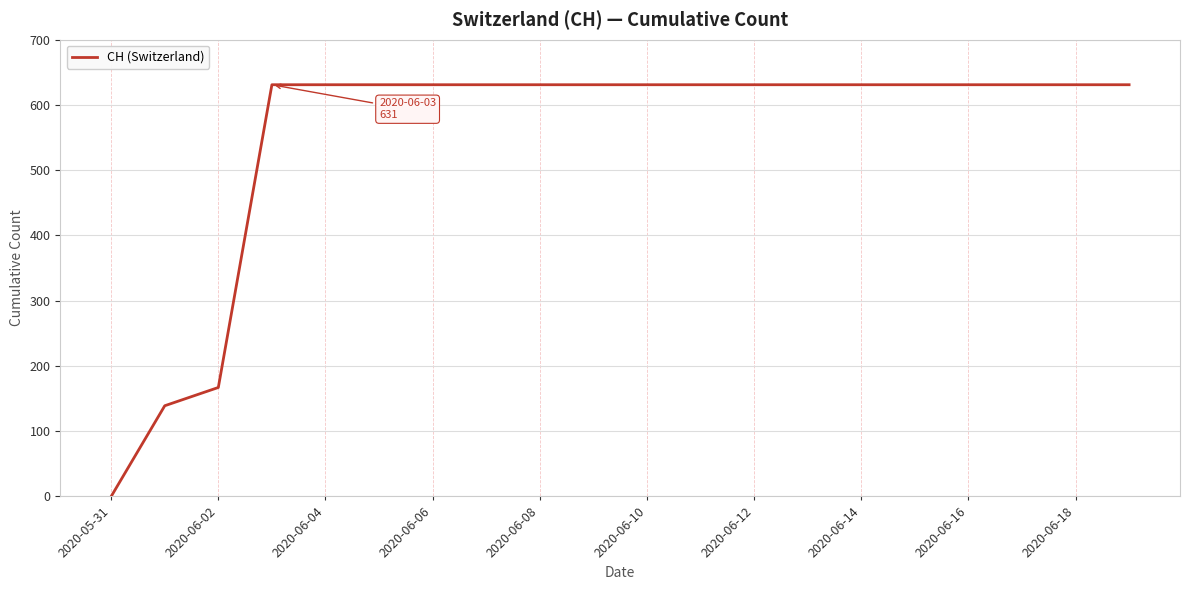

What is the maximum value shown in the chart?

631